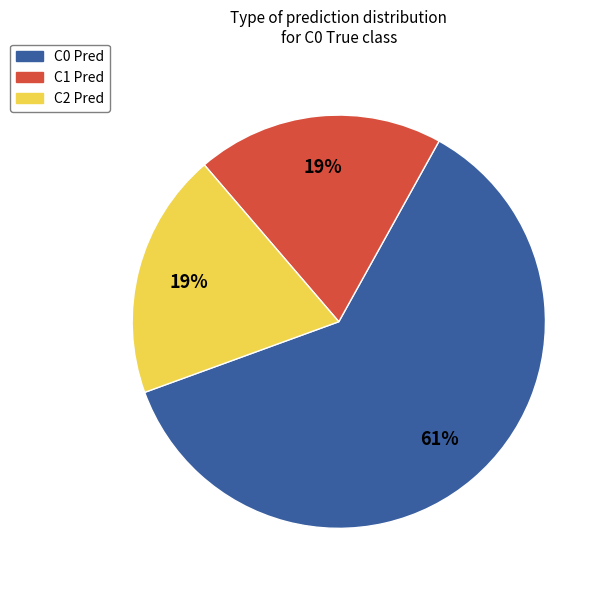

Approximately how many times larger is the value at C0 Pred compared to C2 Pred?

3.2